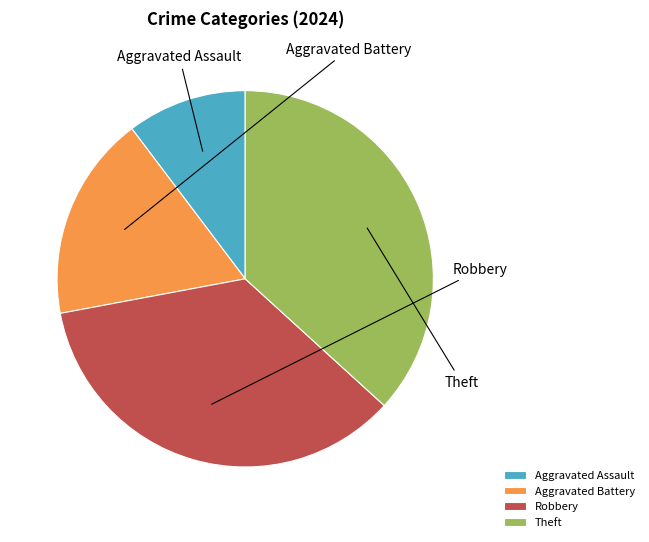

What is the ratio of the value at Robbery to the value at Aggravated Battery?

2.0